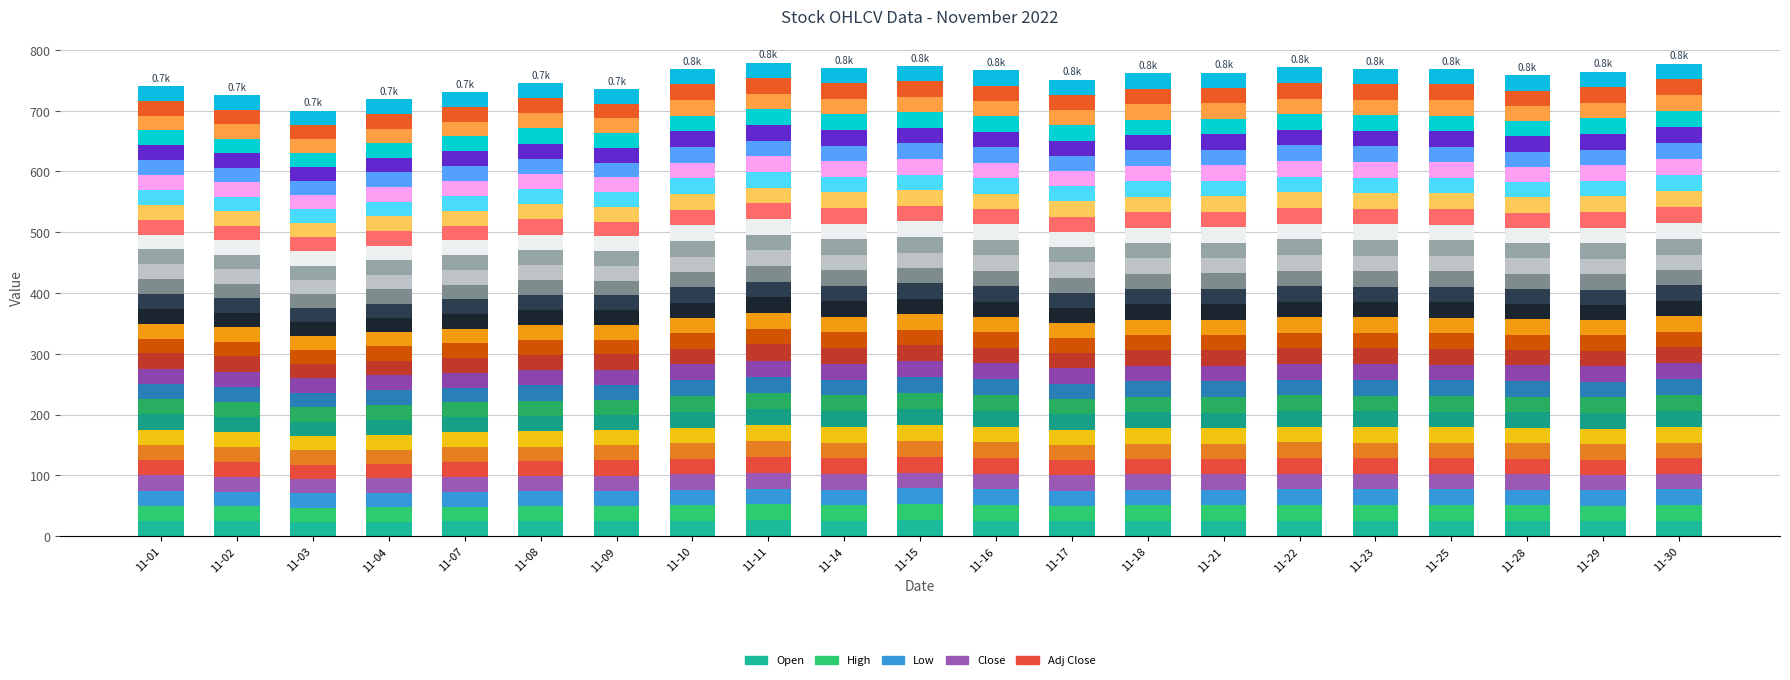

Count the number of data series in this chart.

5